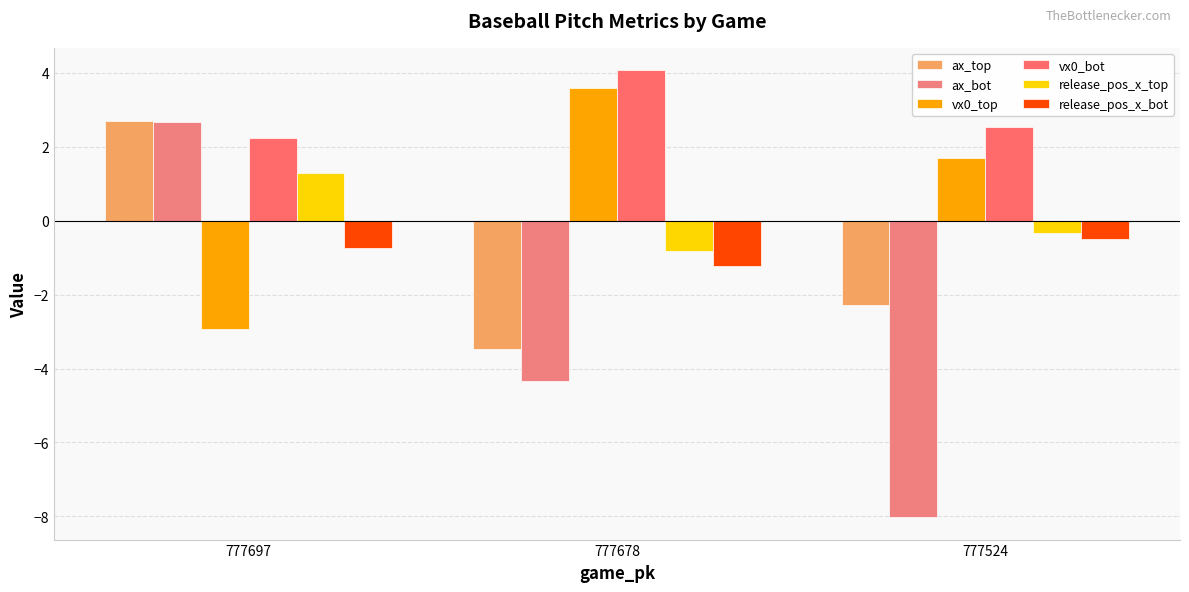

True or false: vx0_top has a value of -2.9 at 777697.

True